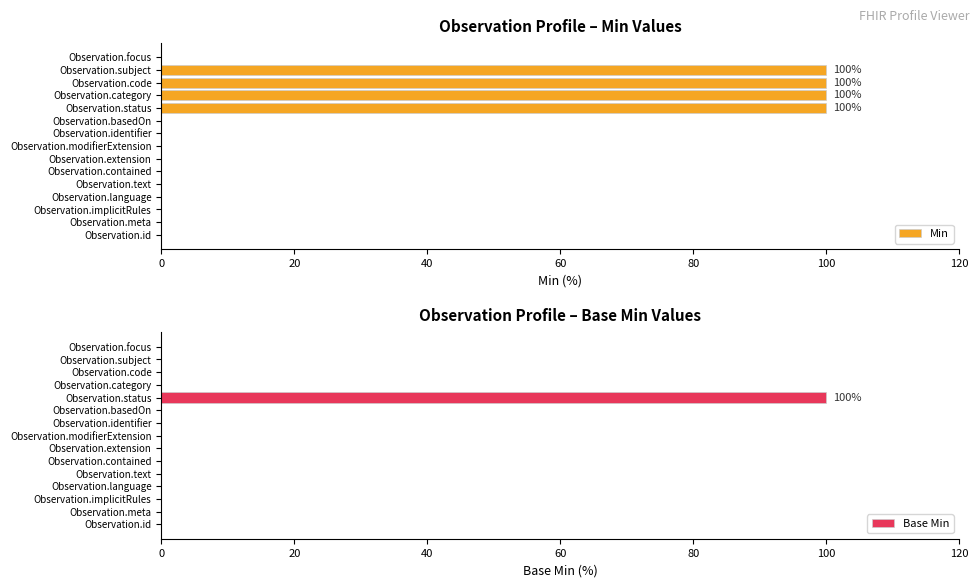

Count the number of categories in the chart.

15